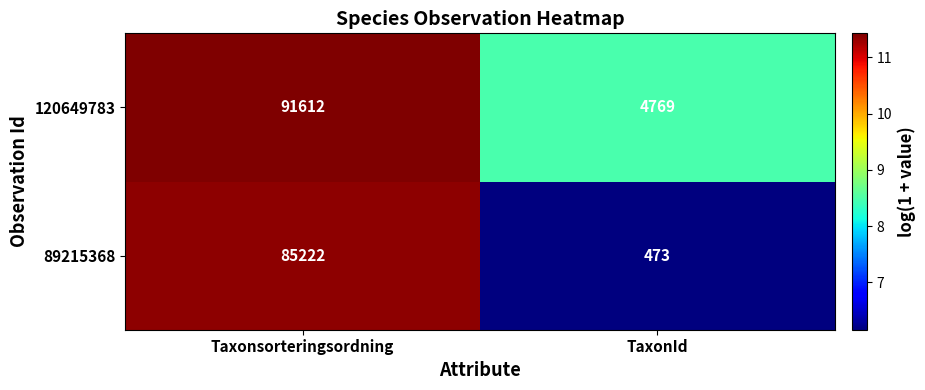

What is the total value across all series at TaxonId?

5242